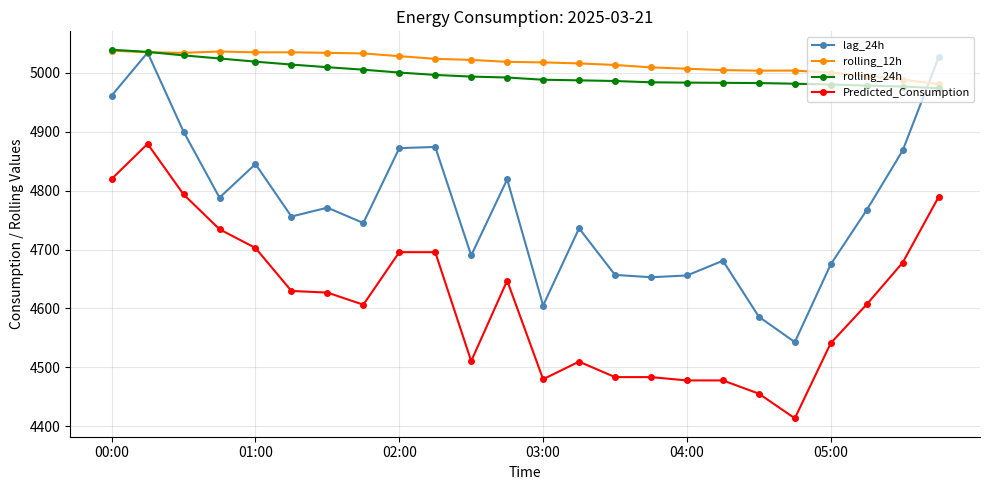

What is the difference between the maximum and minimum values in the Predicted_Consumption series?

465.4